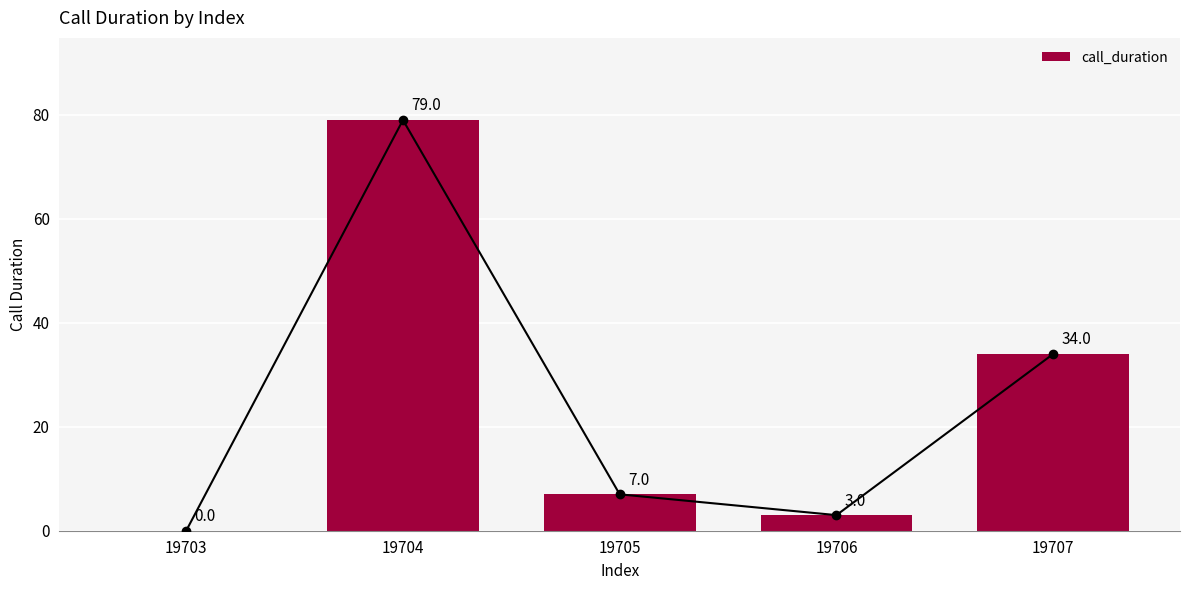

What is the difference between the maximum and minimum values?

79